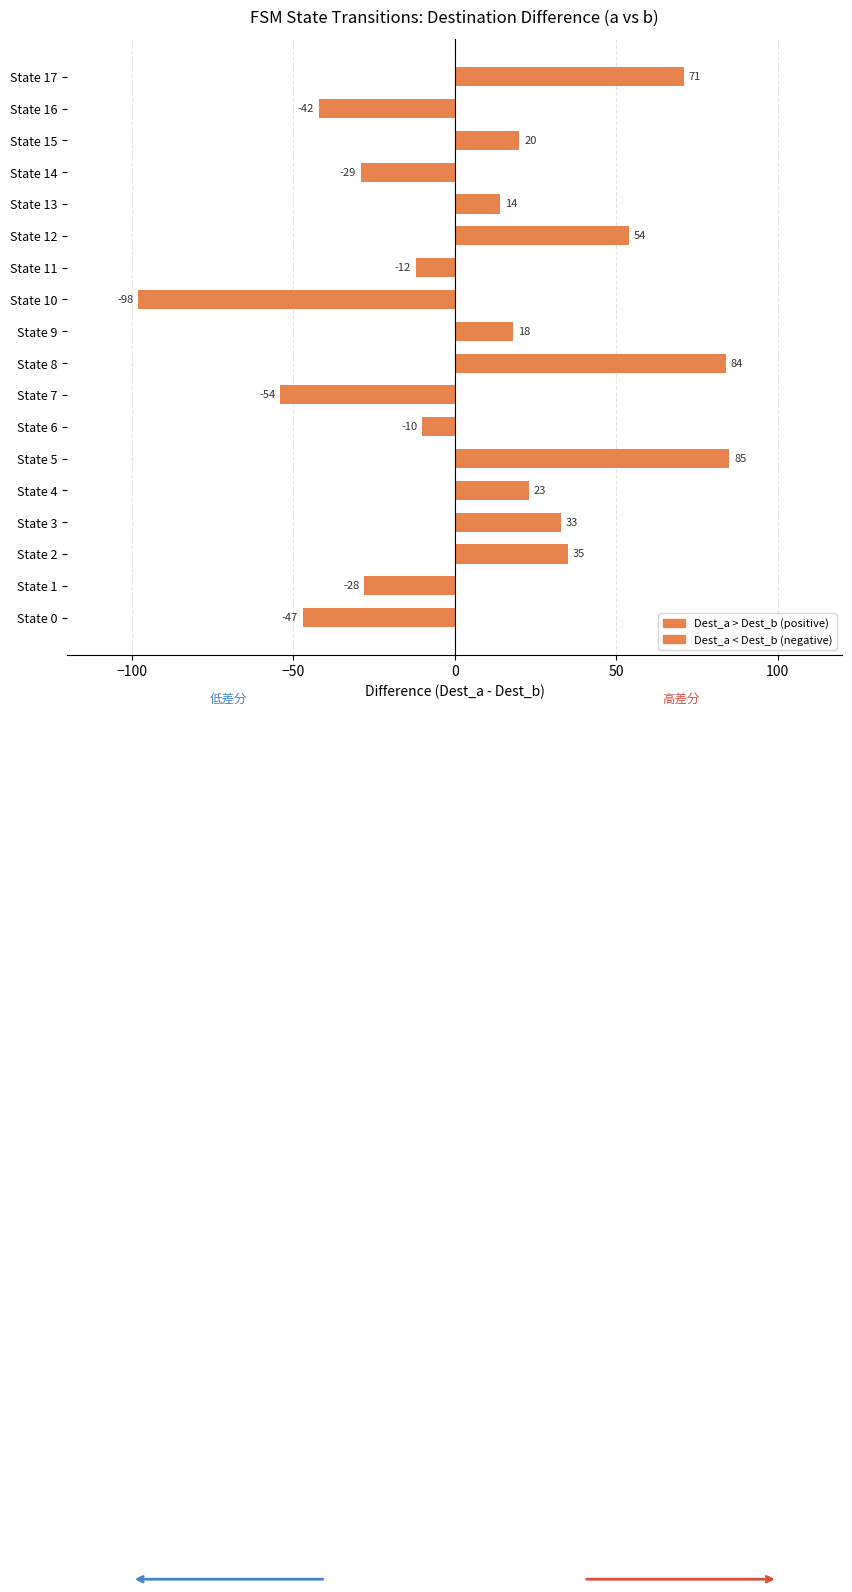

Reading left to right, list all the values displayed in this chart.

Higher (a > b): 0	0	35	33	23	85	0	0	84	18	0	0	54	14	0	20	0	71
Lower (a < b): -47	-28	0	0	0	0	-10	-54	0	0	-98	-12	0	0	-29	0	-42	0